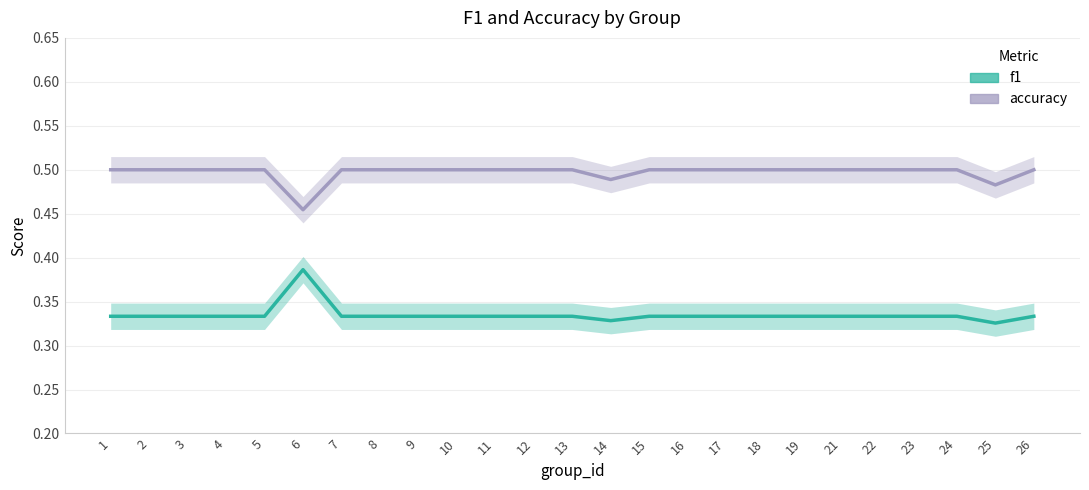

Count the f1 values in the range 0 to 1.

25